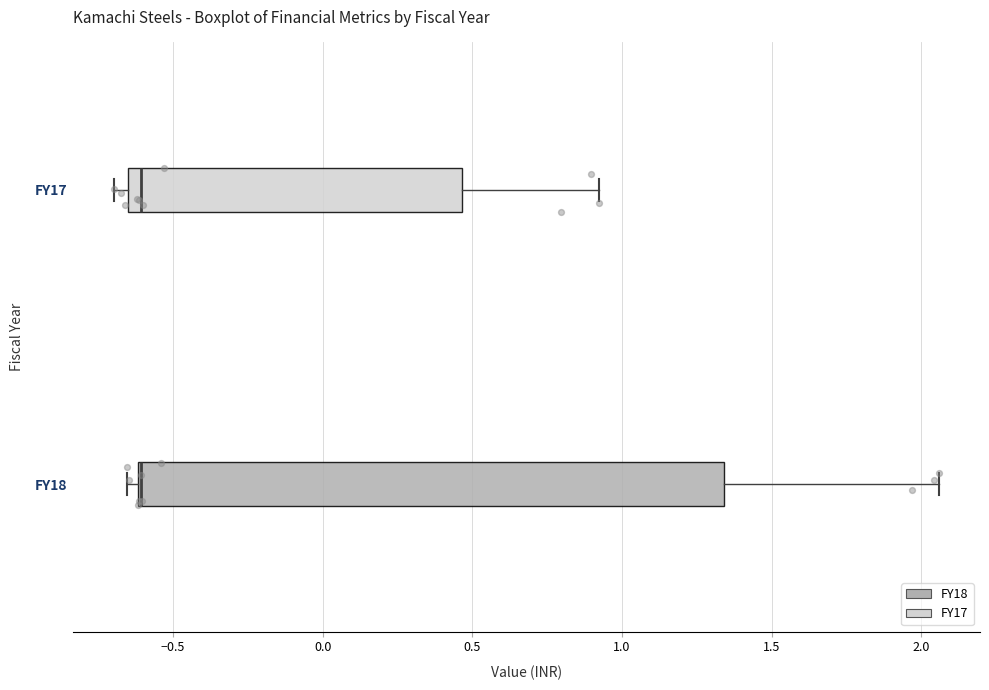

Comparing the boxes themselves (not the whiskers), which one is the widest?

FY18